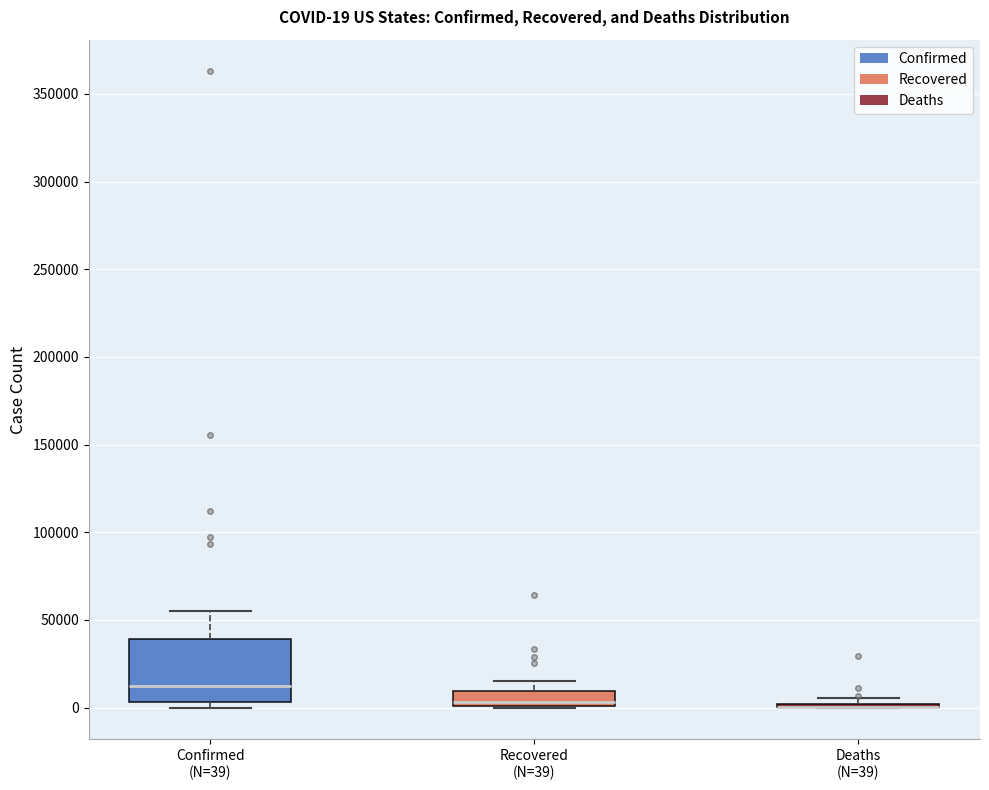

Which box is the tallest, from its lower edge to its upper edge?

Confirmed (N=39)